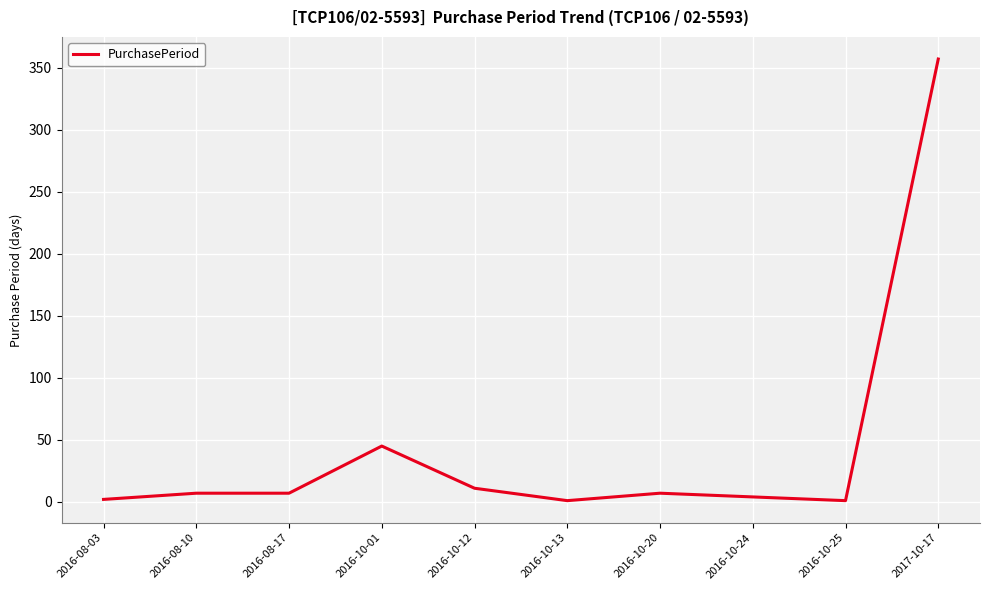

At which label is the value closest to 179?

2016-10-01